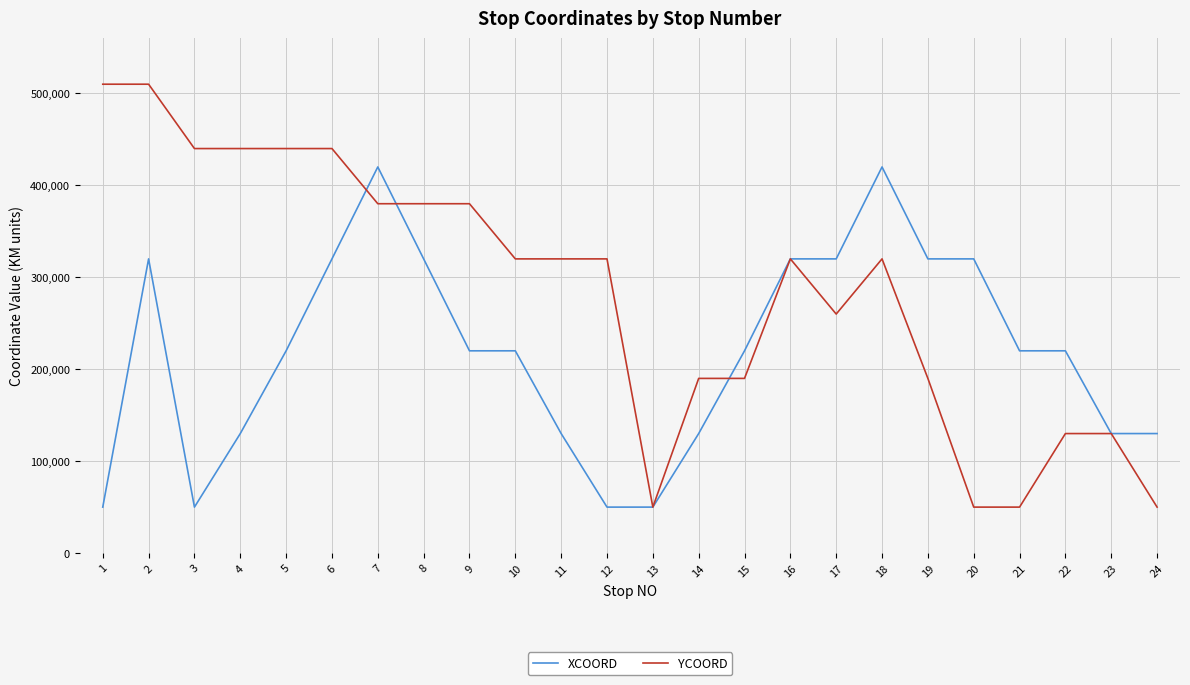

The value of XCOORD at 18 is 420000. True or false?

True